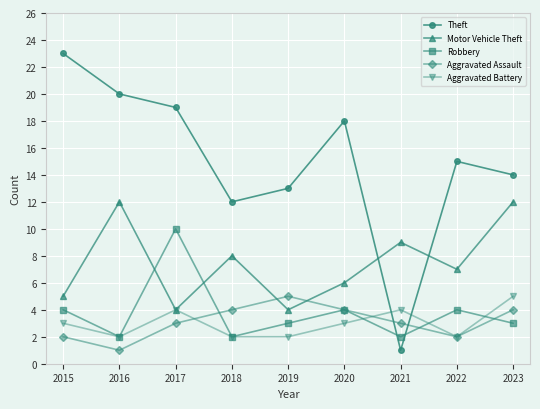

In Motor Vehicle Theft, how many points are higher than both neighbors (excluding endpoints)?

3